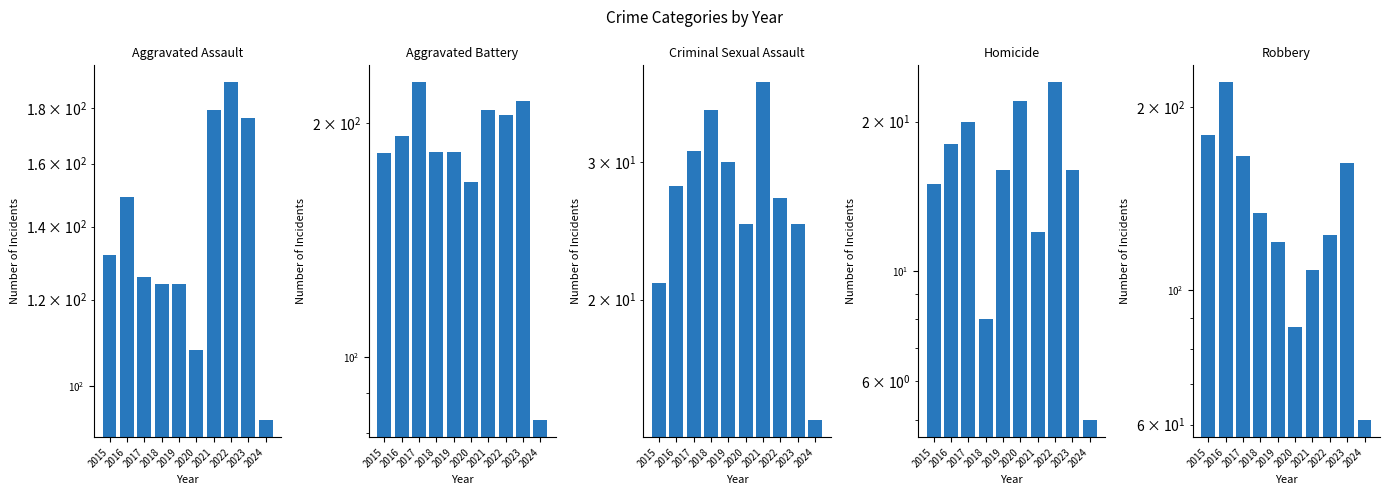

What is the spread (max minus min) of values at 2021?

196